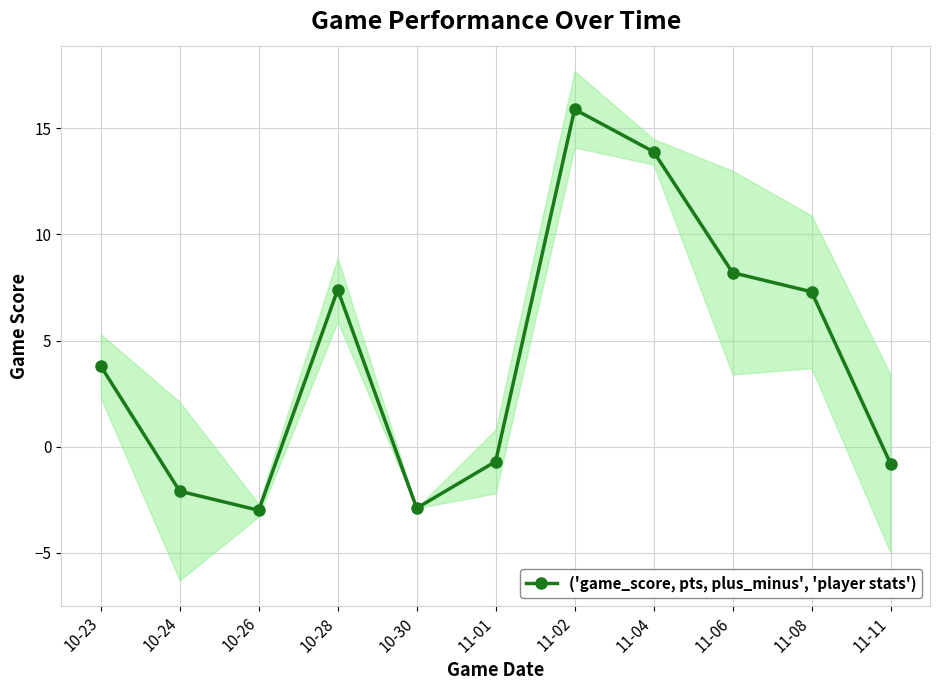

How many distinct data groups are displayed?

1